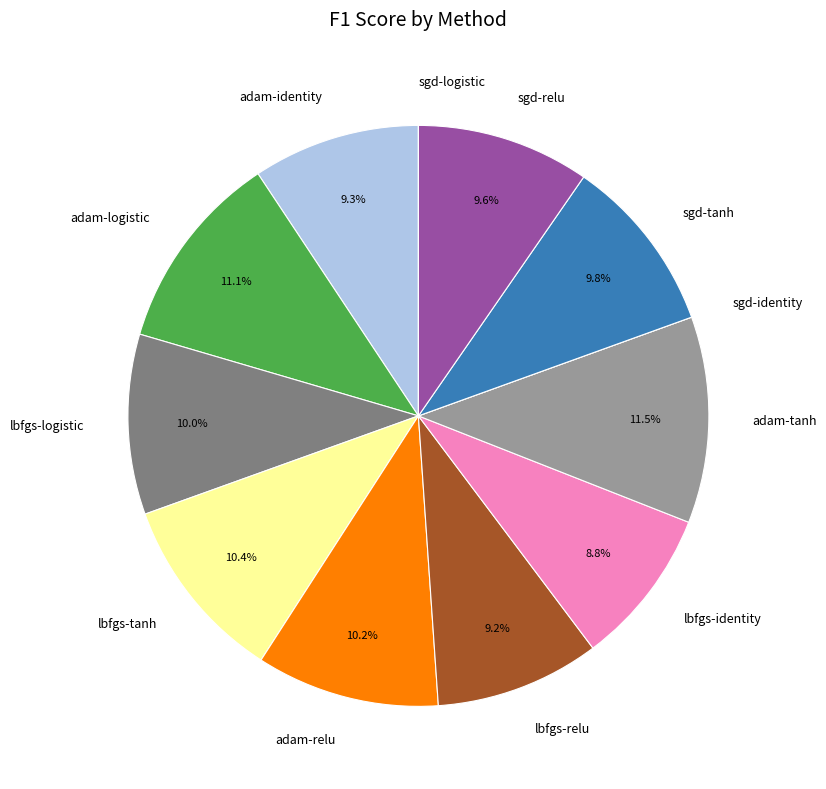

Between lbfgs-logistic and lbfgs-identity, which is larger?

lbfgs-logistic